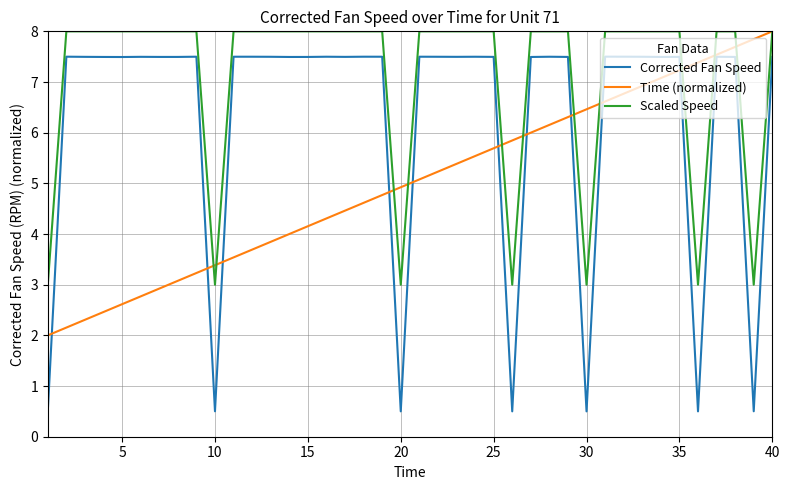

What is the difference between the maximum and minimum values in the Corrected Fan Speed series?

7.0